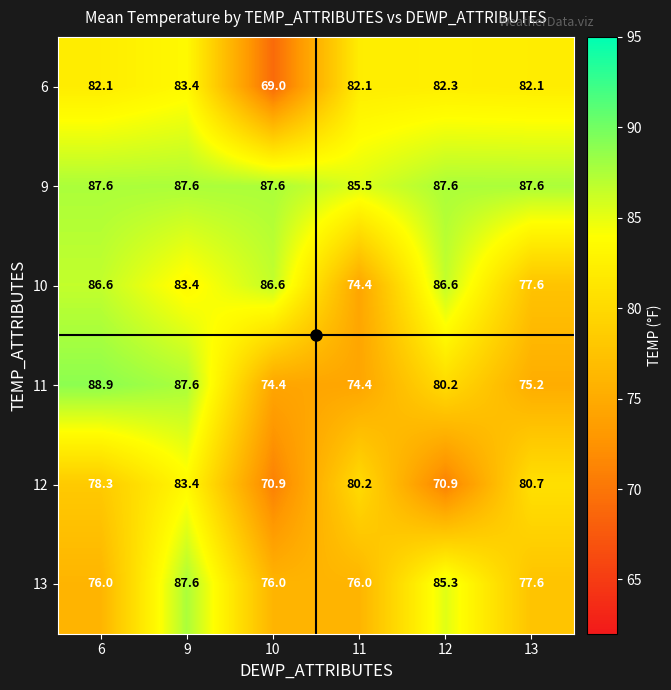

Which series changed the most between 9 and 12?

12